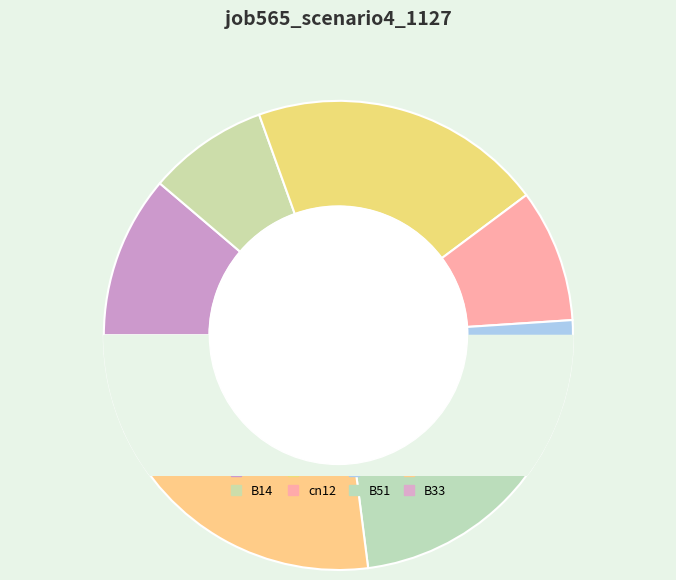

To the nearest percent, what is the difference between the largest and smallest slice percentages?

17%